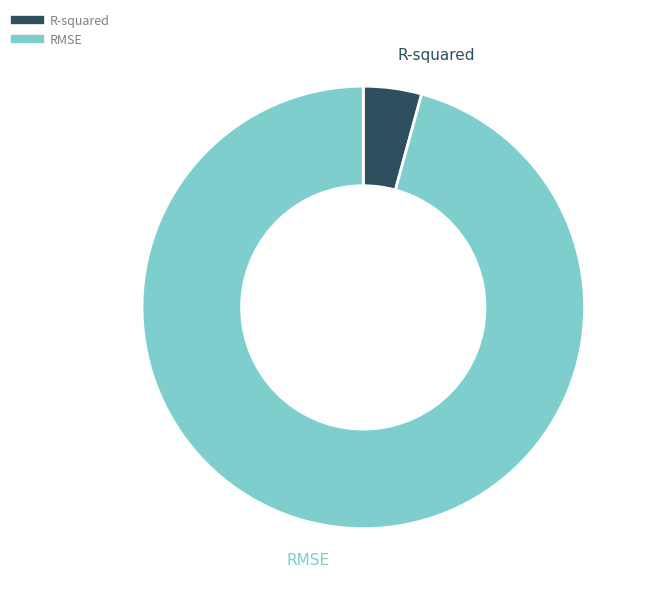

Count the number of slices in the pie.

2